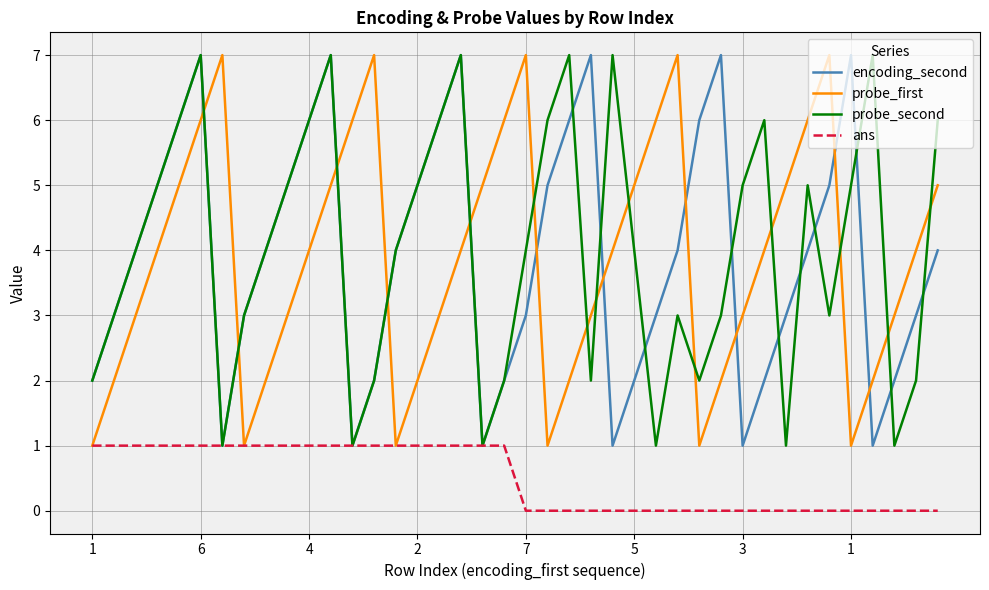

After their last crossing, which series has the higher values: encoding_second or probe_first?

probe_first